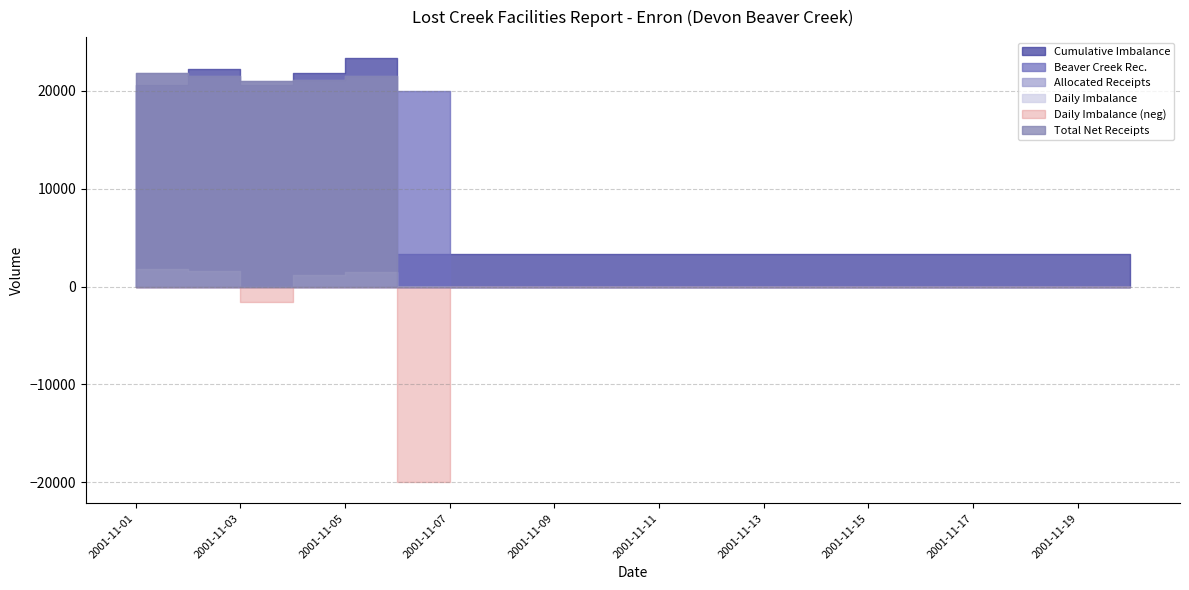

True or false: Cumulative Imbalance and Daily Imbalance intersect in this chart.

False